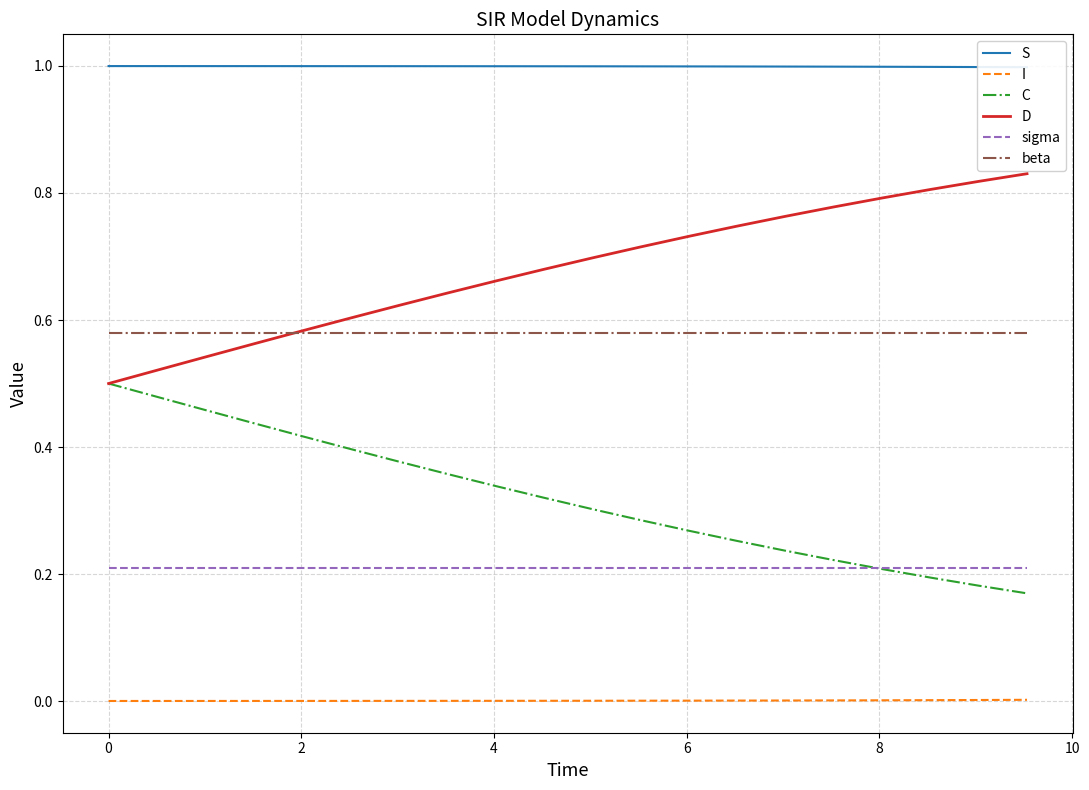

The value of I at 13 is 0.0. True or false?

True